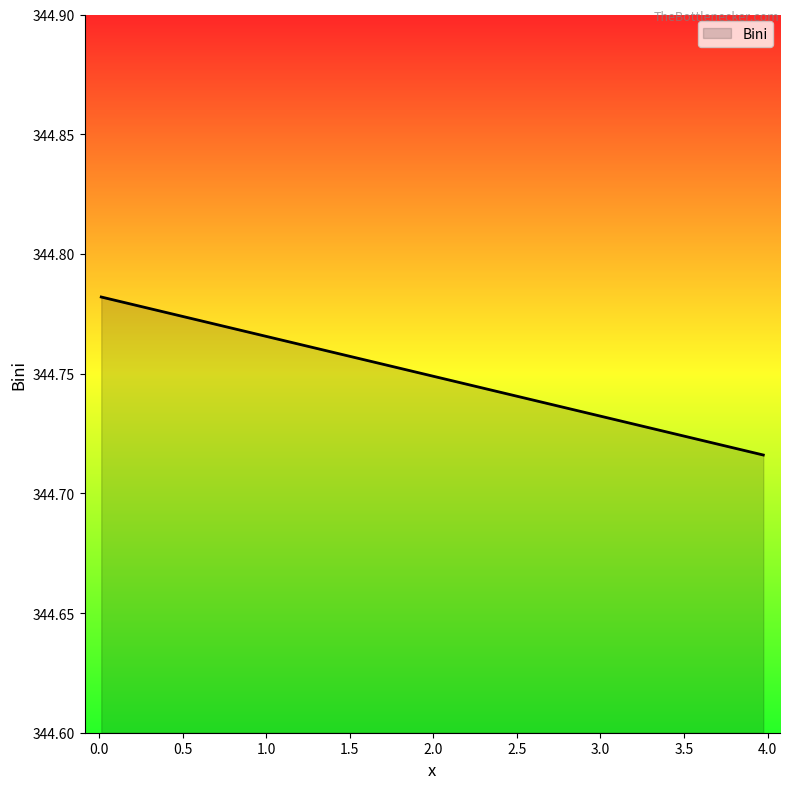

Which has a higher value, 3.97403 or 0.012987?

0.012987